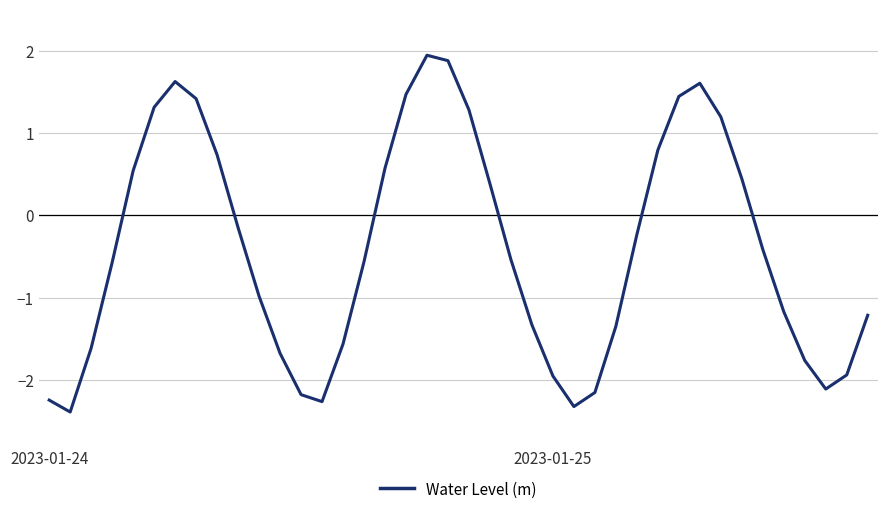

What is the smallest value displayed?

-2.4